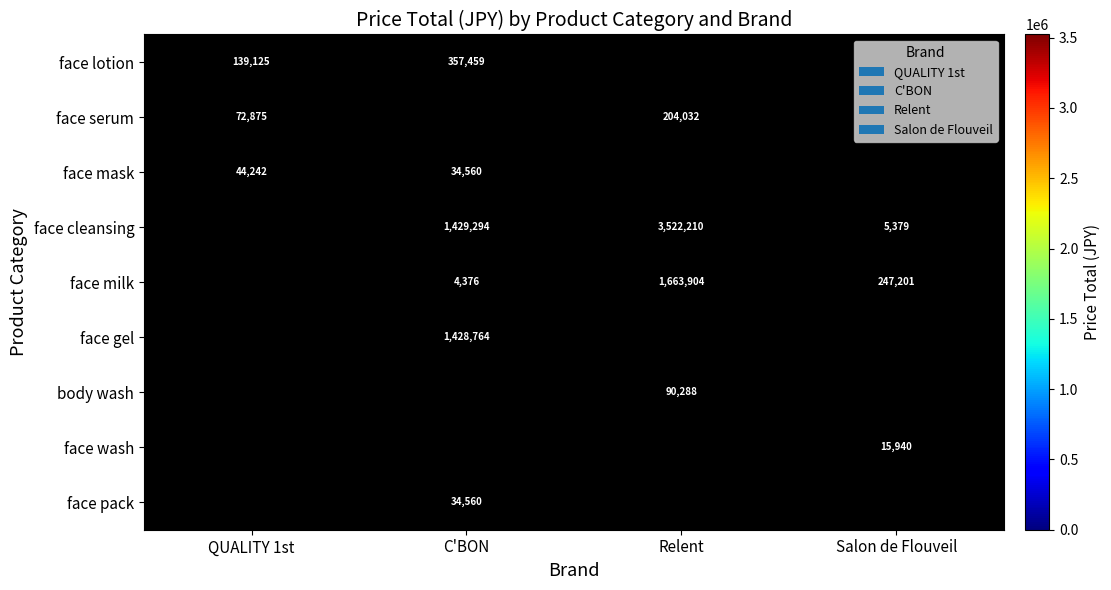

True or false: face cleansing has a value of 1429294 at C'BON.

True